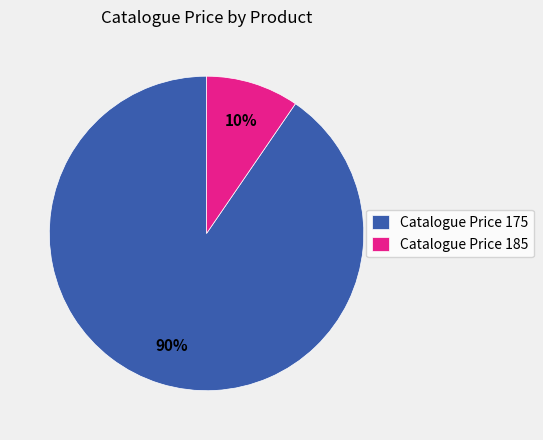

How many slices are in this pie chart?

2